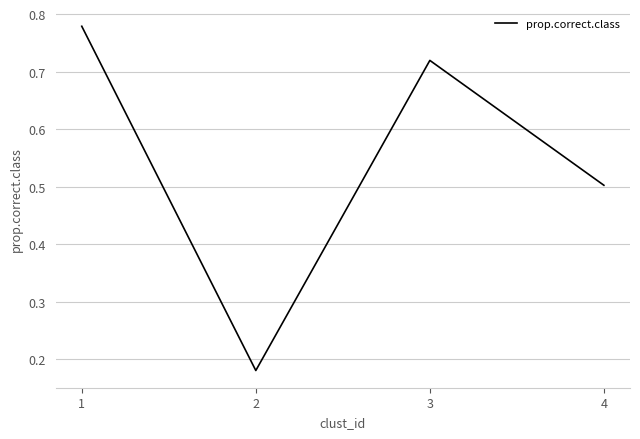

True or false: the data shows 1.3 at 3.

False